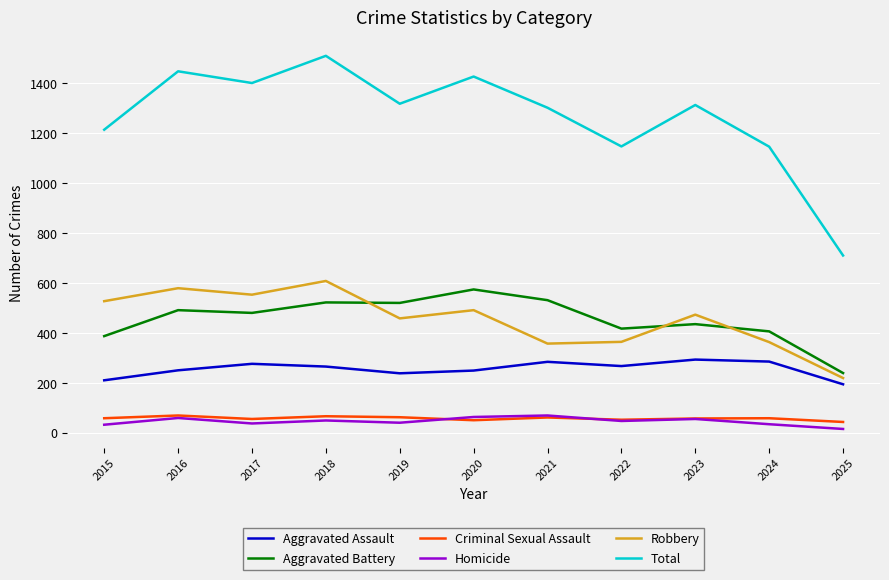

What are all the series names shown in the legend?

Aggravated Assault, Aggravated Battery, Criminal Sexual Assault, Homicide, Robbery, Total